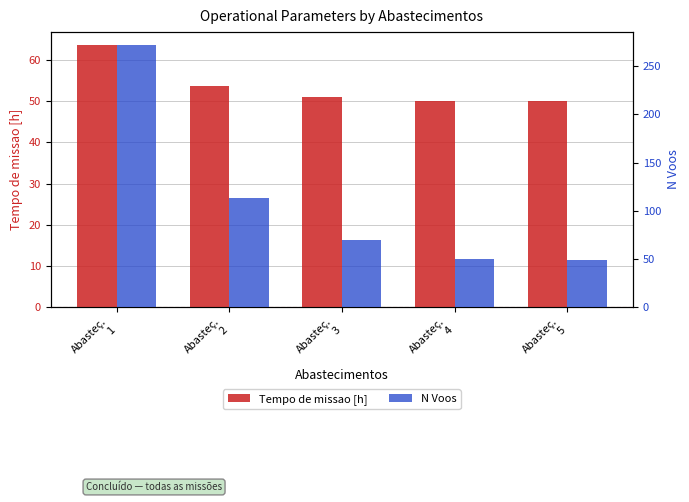

Is it true that Tempo de missao [h] equals 50.0 at Abasteç.
5?

True